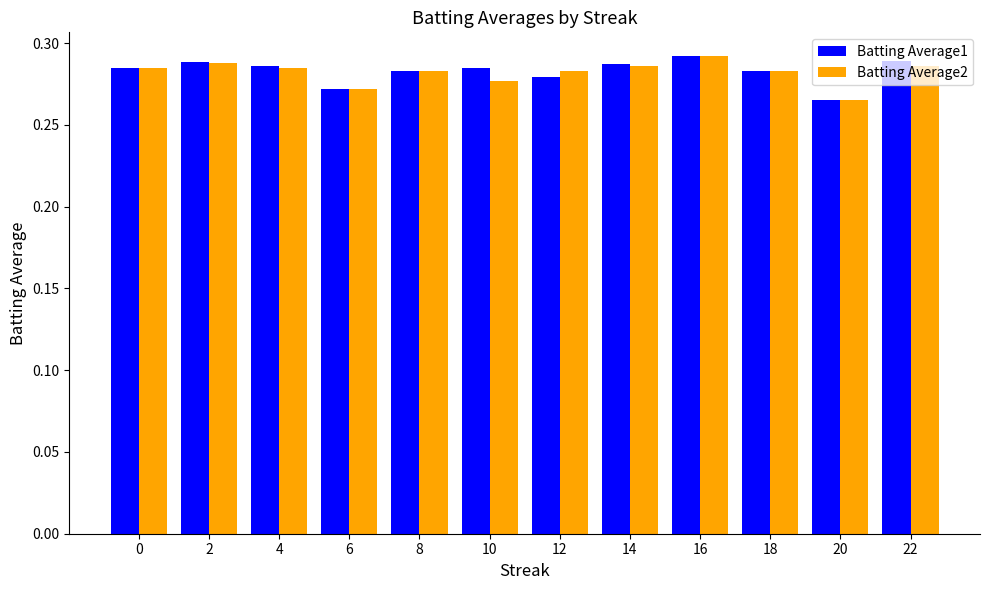

What is the sum of the Batting Average1 values at 14 and 20?

0.6